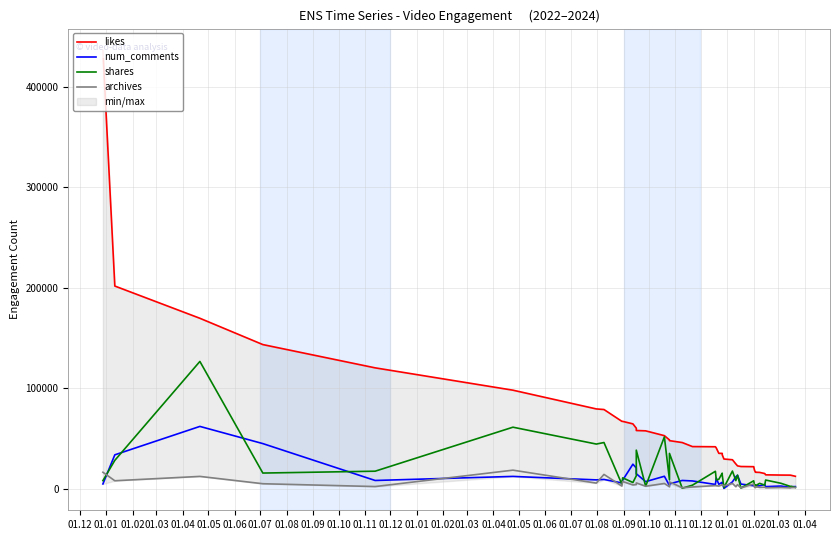

What is the difference between the archives values at 01.03 and 01.02?

101